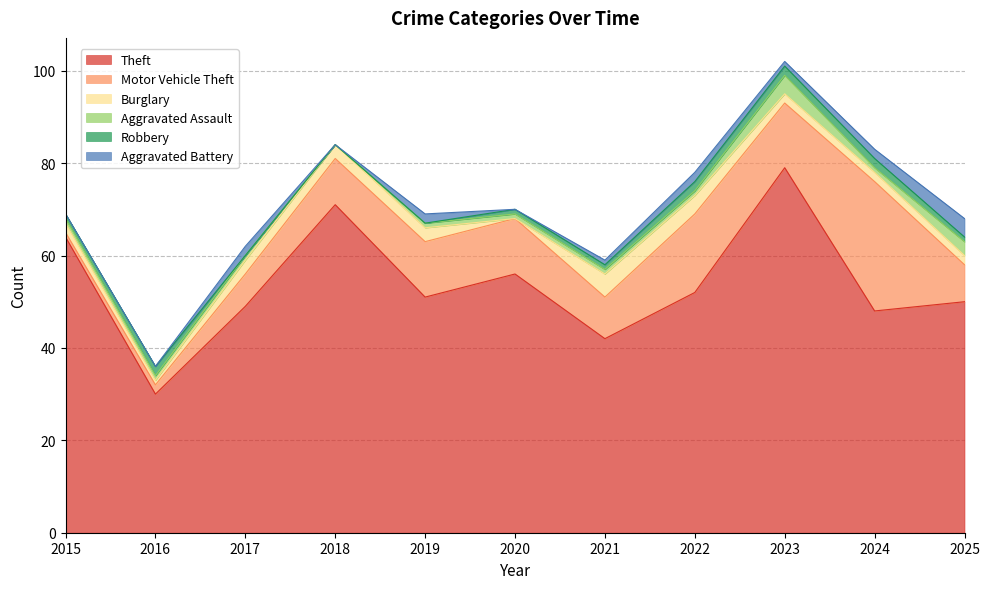

Reading left to right, transcribe all the data shown in this chart.

Theft: 2015=64	2016=30	2017=49	2018=71	2019=51	2020=56	2021=42	2022=52	2023=79	2024=48	2025=50
Motor Vehicle Theft: 2015=1	2016=2	2017=7	2018=10	2019=12	2020=12	2021=9	2022=17	2023=14	2024=28	2025=8
Burglary: 2015=2	2016=1	2017=3	2018=3	2019=3	2020=0	2021=5	2022=4	2023=2	2024=2	2025=2
Aggravated Assault: 2015=1	2016=1	2017=1	2018=0	2019=1	2020=1	2021=1	2022=1	2023=4	2024=1	2025=3
Robbery: 2015=1	2016=2	2017=0	2018=0	2019=0	2020=1	2021=1	2022=2	2023=2	2024=2	2025=1
Aggravated Battery: 2015=0	2016=0	2017=2	2018=0	2019=2	2020=0	2021=1	2022=2	2023=1	2024=2	2025=4